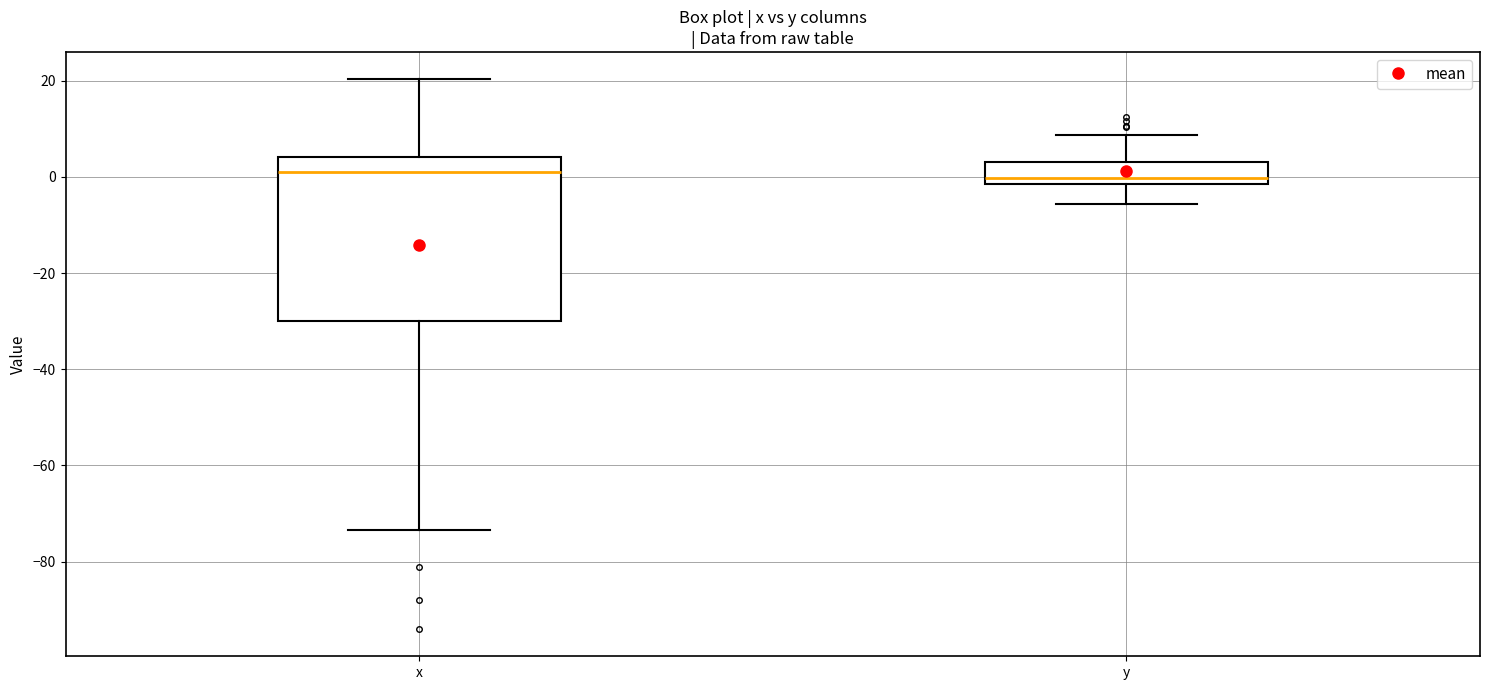

Which box is the tallest, from its lower edge to its upper edge?

x